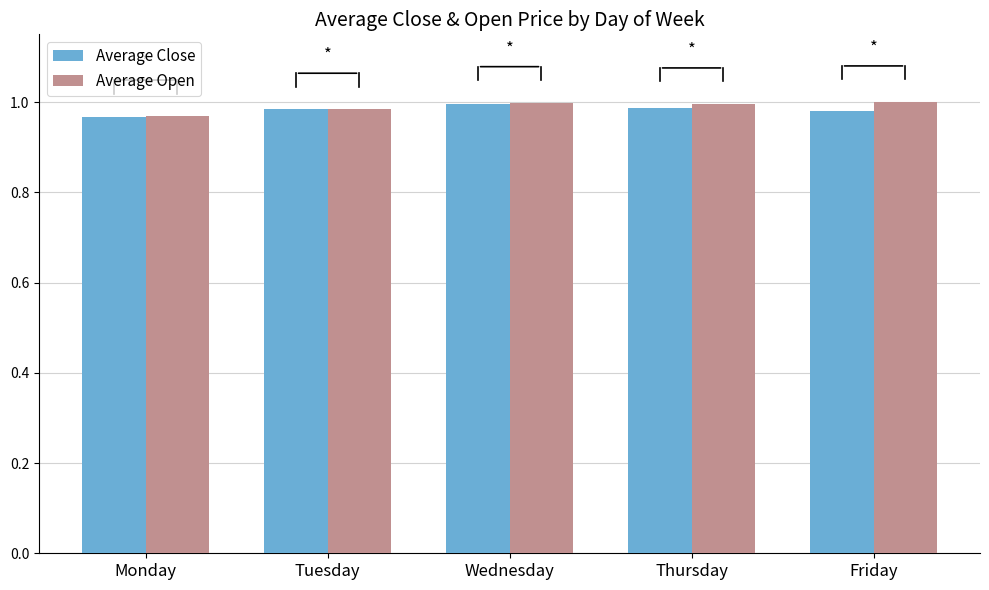

What is the total value across all series at Tuesday?

2.0